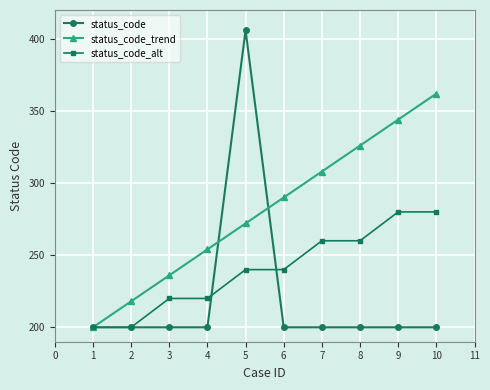

Which series ends up on top after the final intersection of status_code and status_code_alt?

status_code_alt